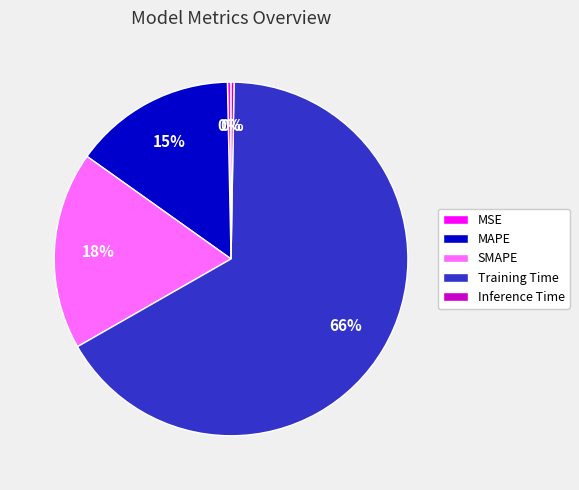

Is there a majority slice in this chart?

Yes